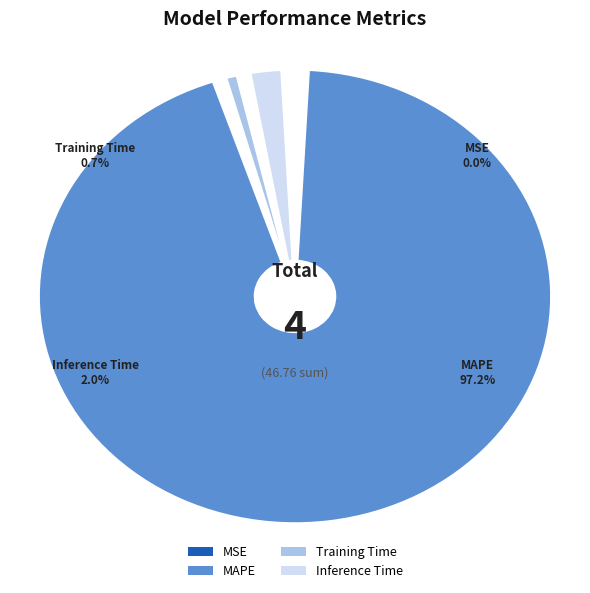

How many slices are in this pie chart?

4